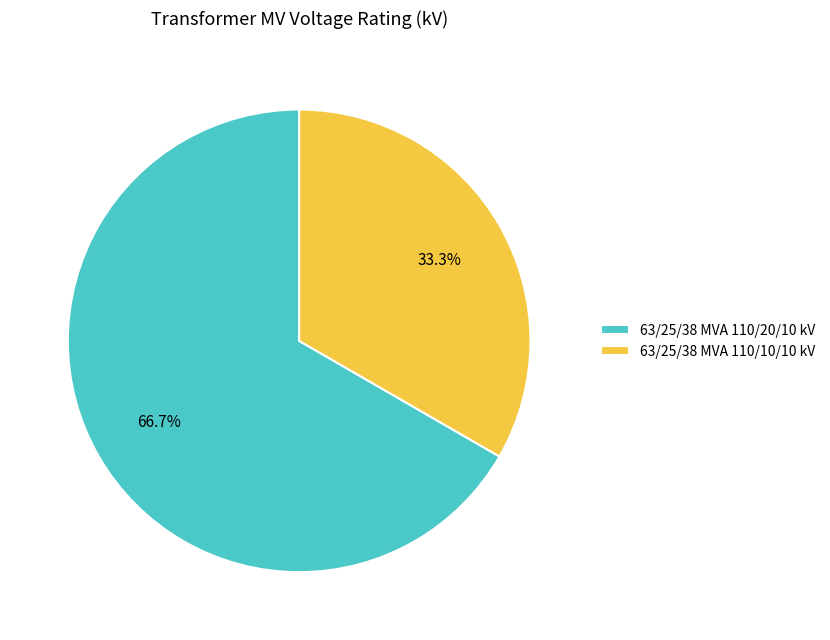

What is the largest slice in the pie chart?

63/25/38 MVA 110/20/10 kV